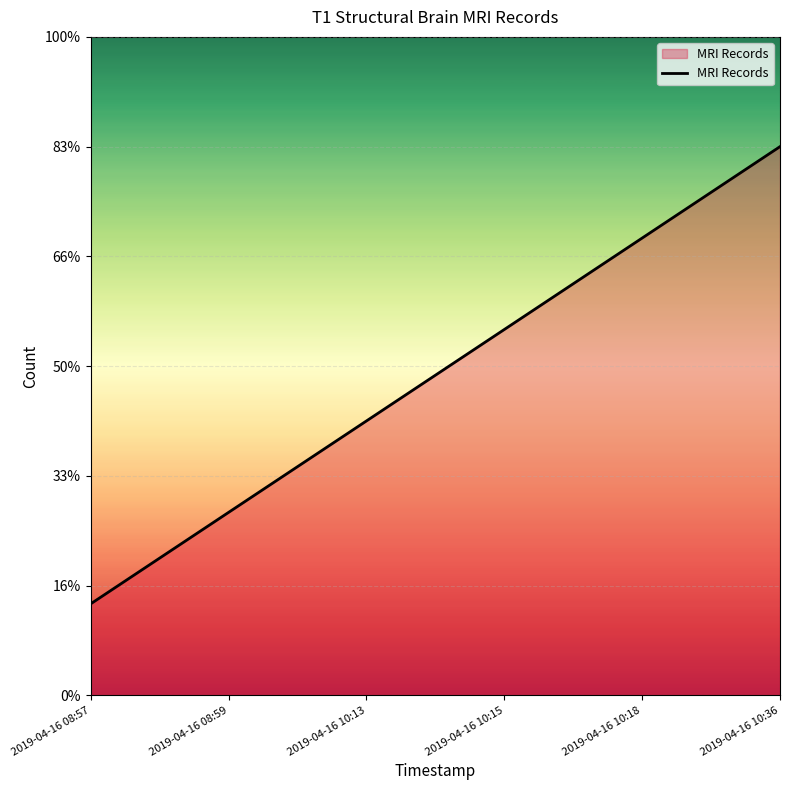

Does the chart display data point markers on the line(s)?

No